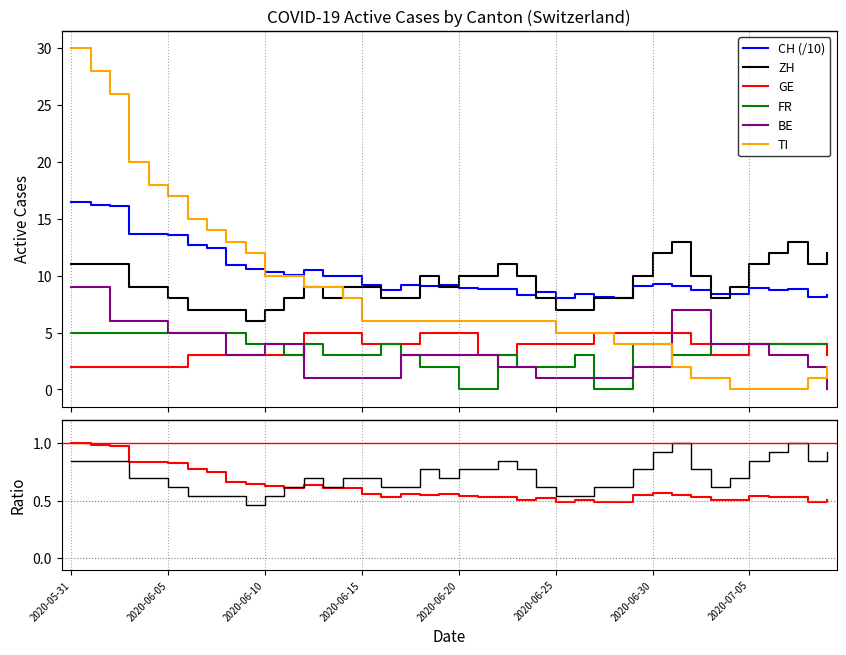

Which series has the widest spread of values?

TI